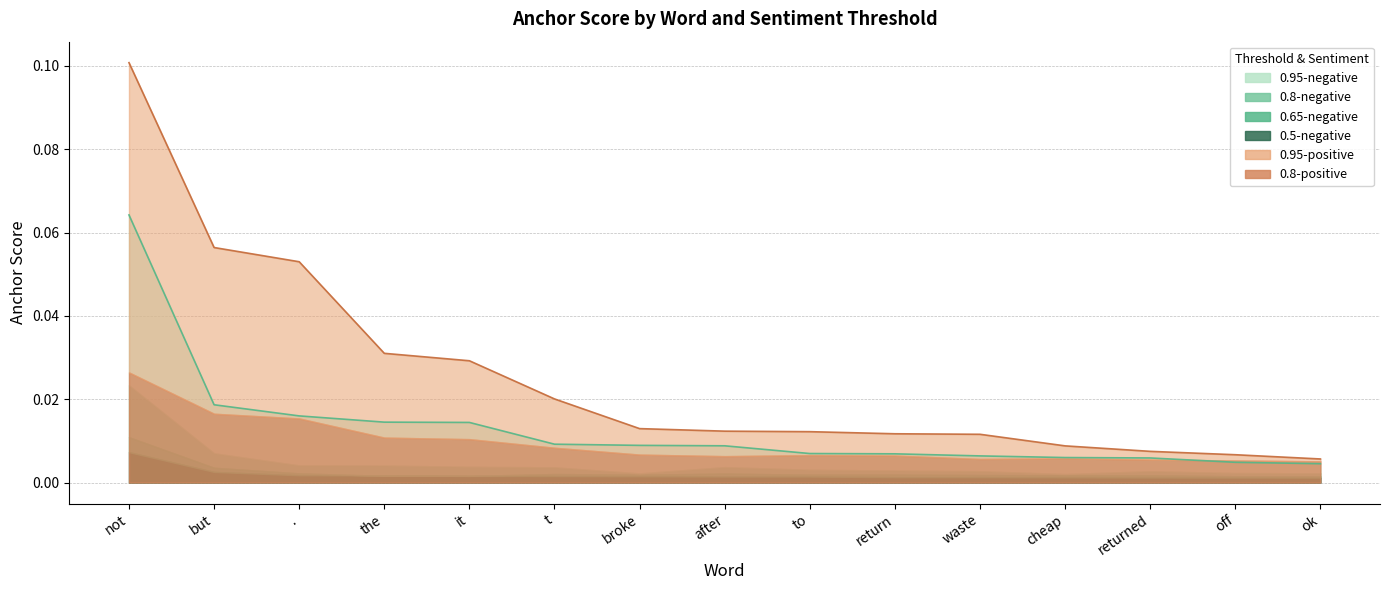

Reading right to left, extract all data points from this chart.

0.95-negative anchor score: 0.0	0.0	0.0	0.0	0.0	0.0	0.0	0.0	0.0	0.0	0.0	0.0	0.0	0.0	0.1
0.8-negative anchor score: 0.0	0.0	0.0	0.0	0.0	0.0	0.0	0.0	0.0	0.0	0.0	0.0	0.0	0.0	0.0
0.65-negative anchor score: 0.0	0.0	0.0	0.0	0.0	0.0	0.0	0.0	0.0	0.0	0.0	0.0	0.0	0.0	0.0
0.5-negative anchor score: 0.0	0.0	0.0	0.0	0.0	0.0	0.0	0.0	0.0	0.0	0.0	0.0	0.0	0.0	0.0
0.95-positive anchor score: 0.0	0.0	0.0	0.0	0.0	0.0	0.0	0.0	0.0	0.0	0.0	0.0	0.1	0.1	0.1
0.8-positive anchor score: 0.0	0.0	0.0	0.0	0.0	0.0	0.0	0.0	0.0	0.0	0.0	0.0	0.0	0.0	0.0